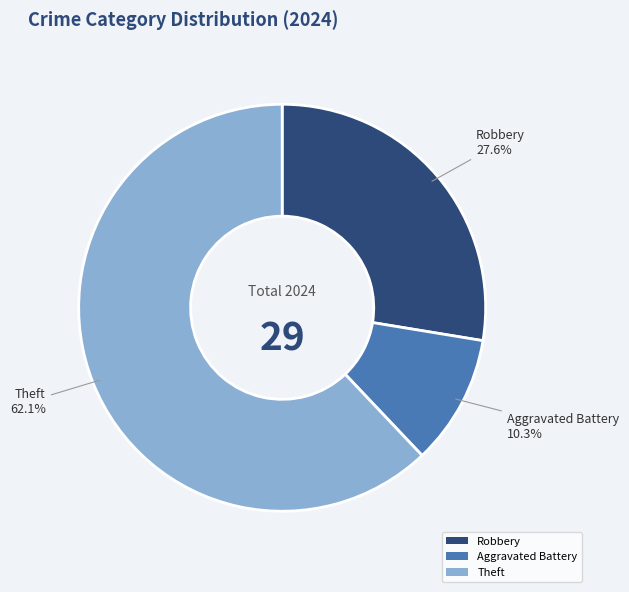

To the nearest percent, what is the difference between the Theft and Aggravated Battery slice percentages?

52%